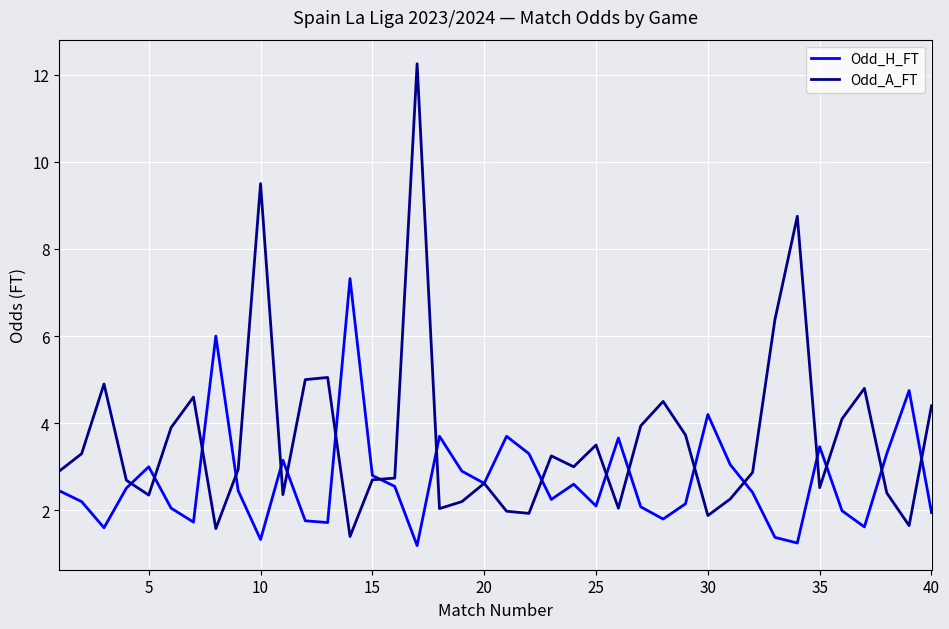

What is the smallest value displayed?

1.2